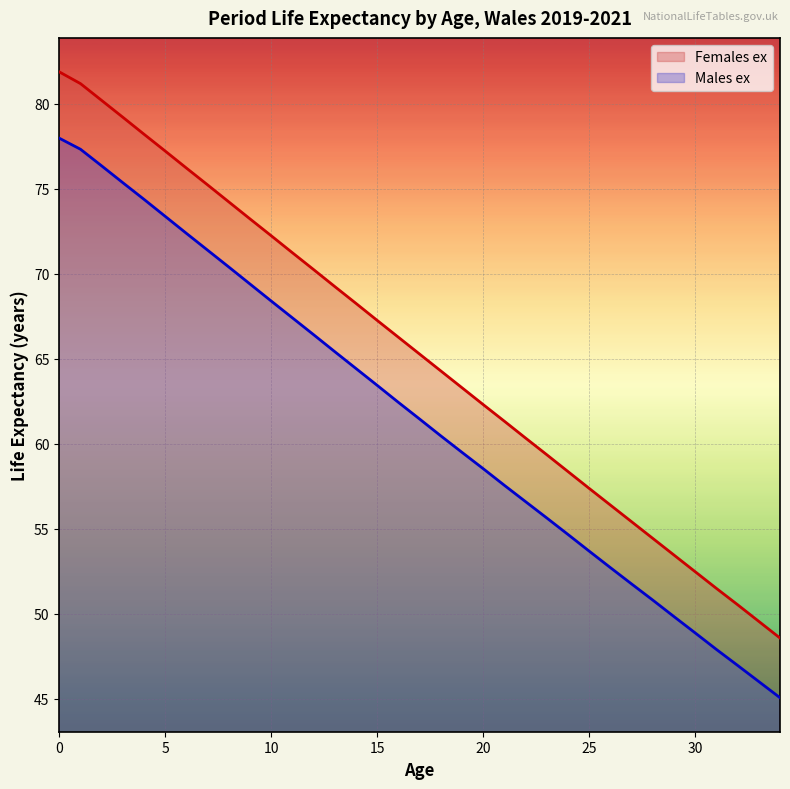

What is the sum of the Males ex values at 30 and 11?

116.3